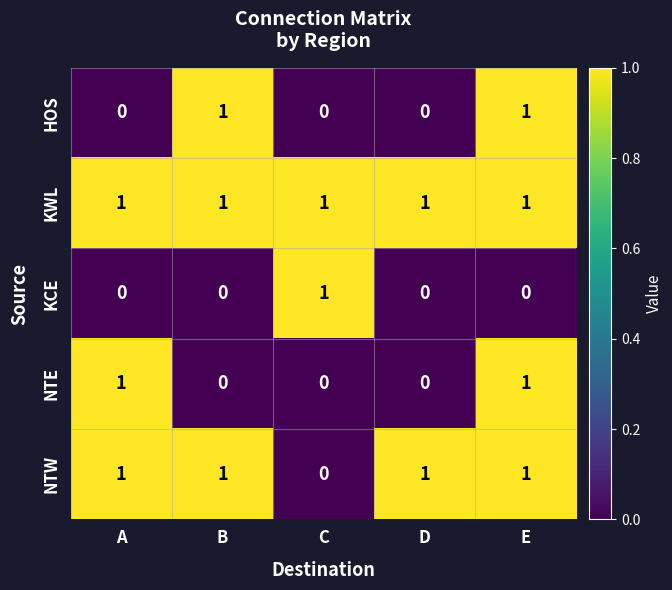

The NTW series shows 1 at A. True or false?

True